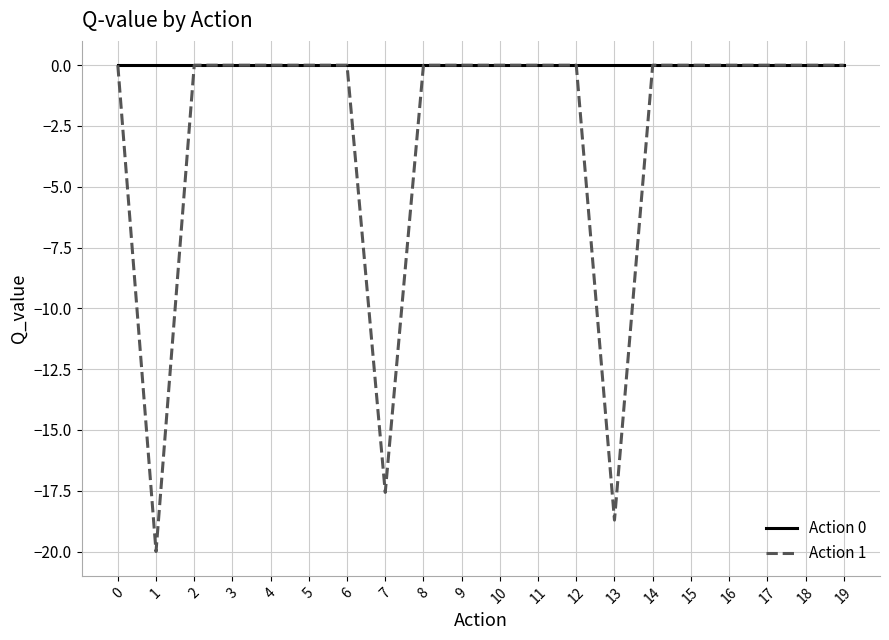

Does the chart have visible grid lines?

Yes